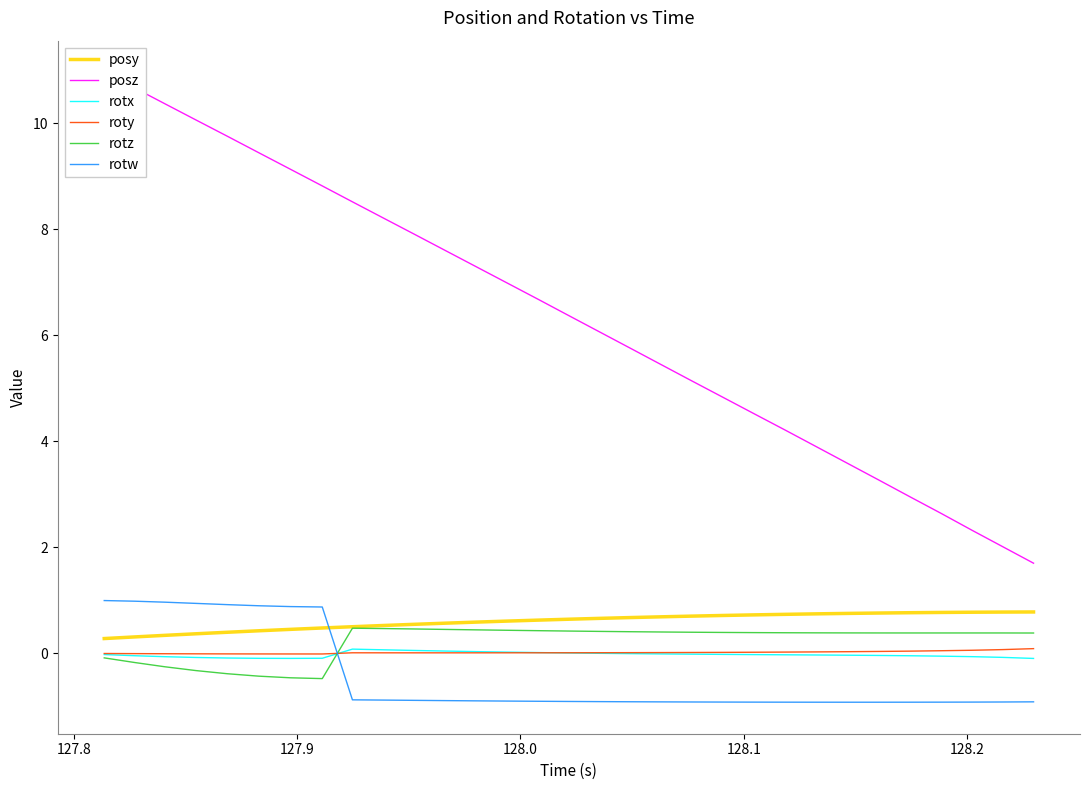

Count the number of data series in this chart.

6